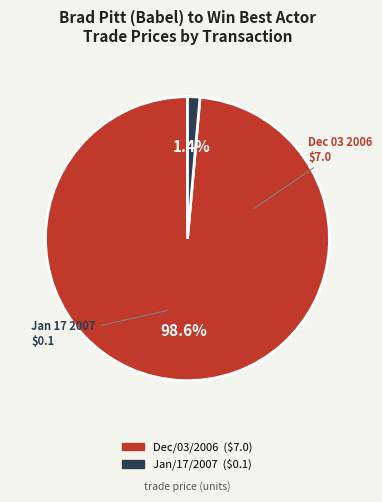

Does any single category account for the majority?

Yes